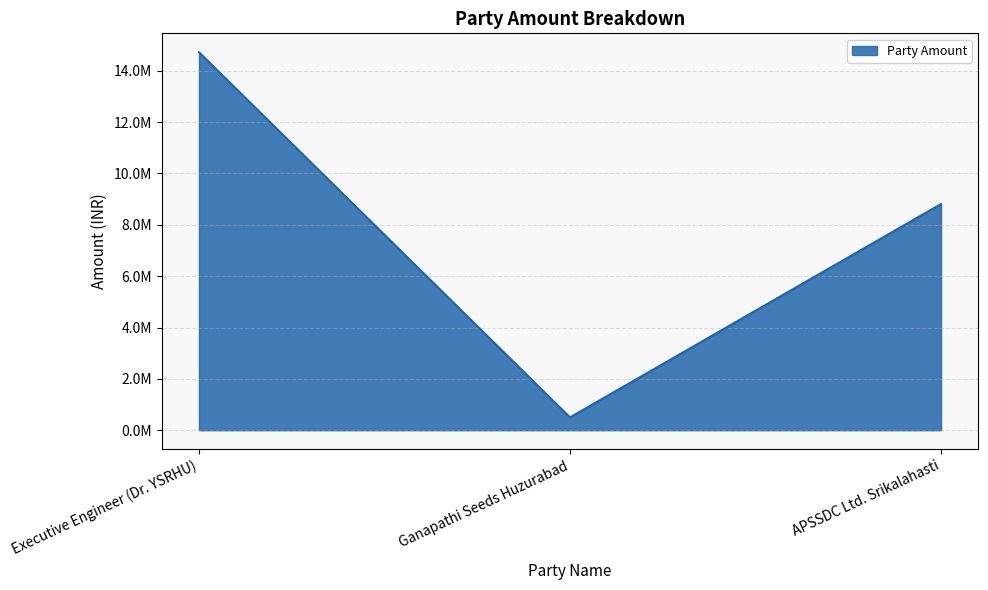

Does the chart display data point markers on the line(s)?

No